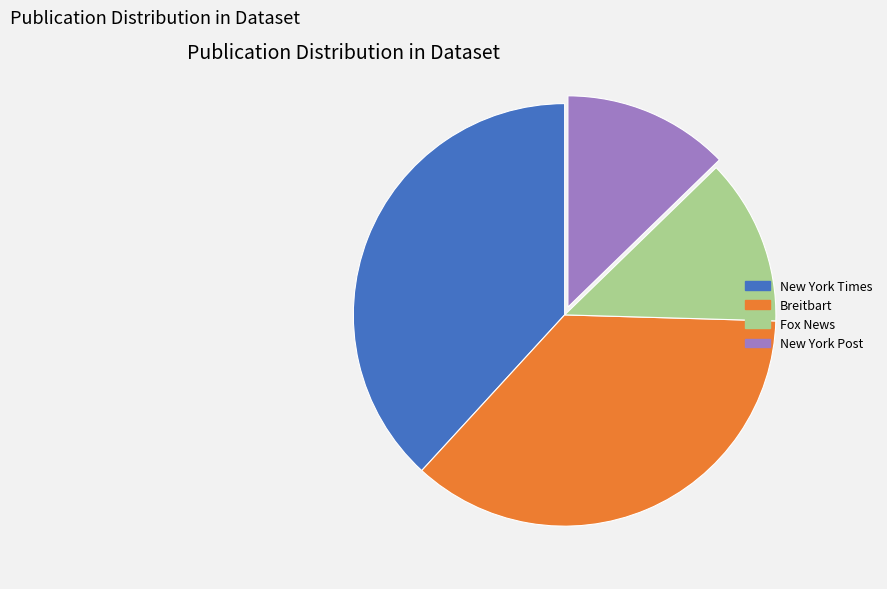

Does any single category account for the majority?

No